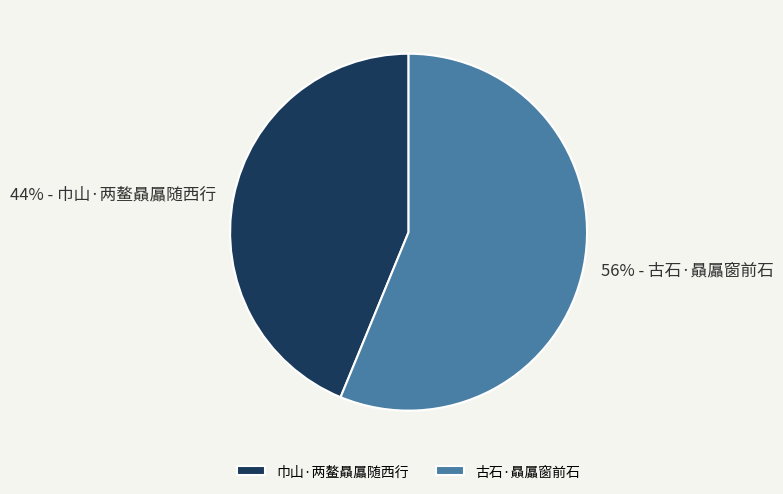

Which category has the smallest portion of the pie?

巾山·两鳌贔屭随西行